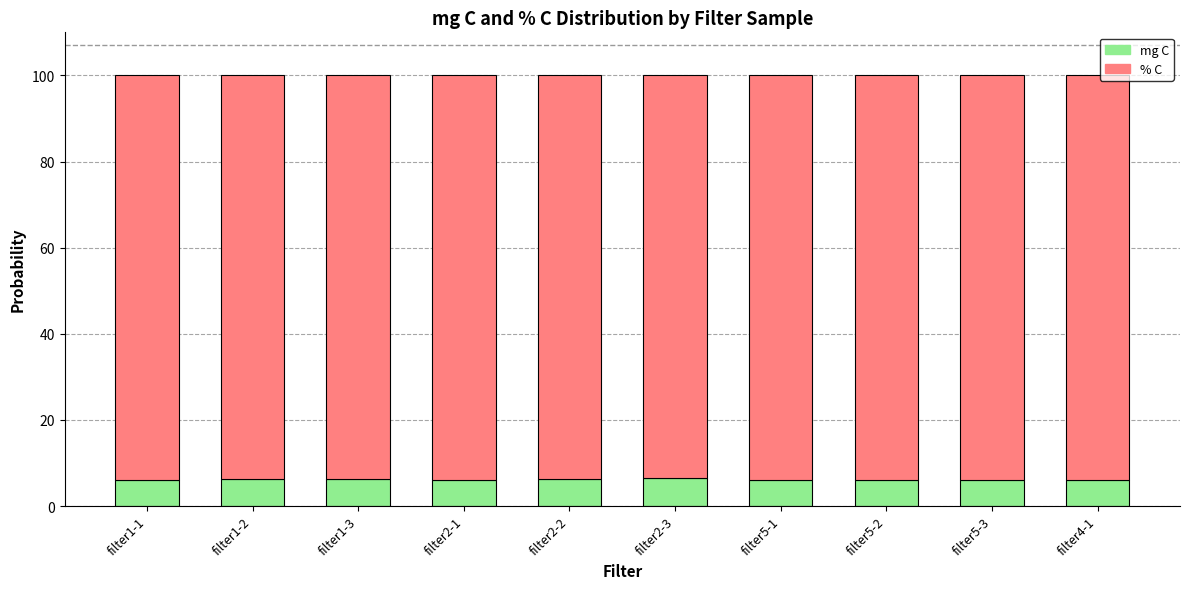

What is the total value across all series at filter2-3?

100.0